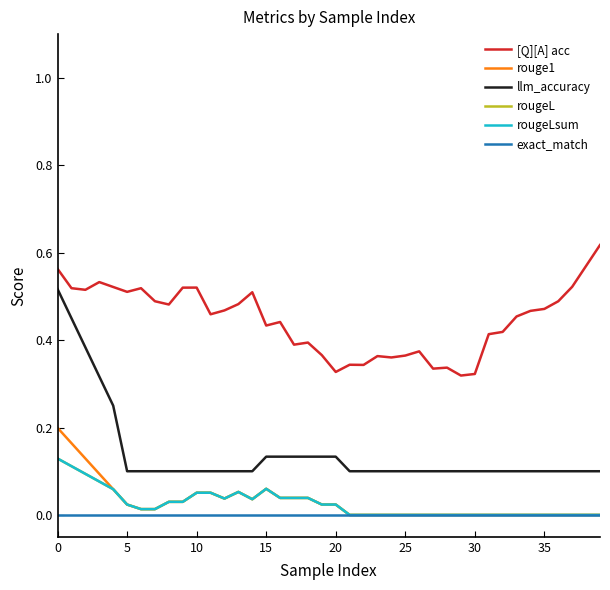

Does the chart display data point markers on the line(s)?

No